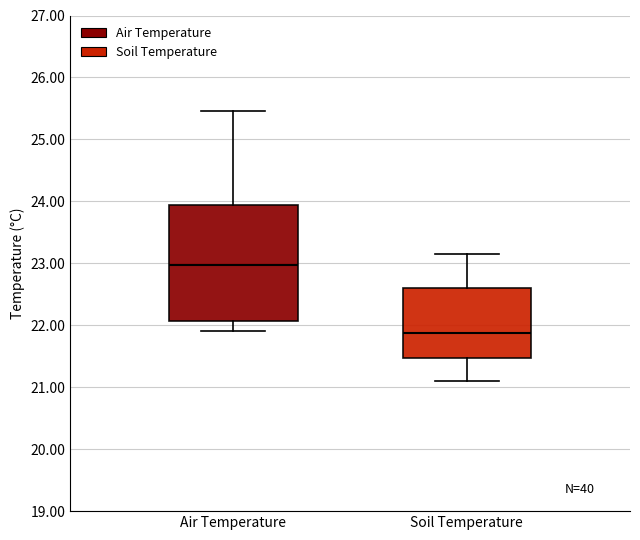

Reading left to right, read every box against the y-axis: the position of its median line, the range the box covers, and the ends of its whiskers. The values are not printed on the chart, so give them approximately, as read against the axis.

Air Temperature: median 23.0, box 22.1 to 23.9, whiskers 21.9 to 25.5
Soil Temperature: median 21.9, box 21.5 to 22.6, whiskers 21.1 to 23.2